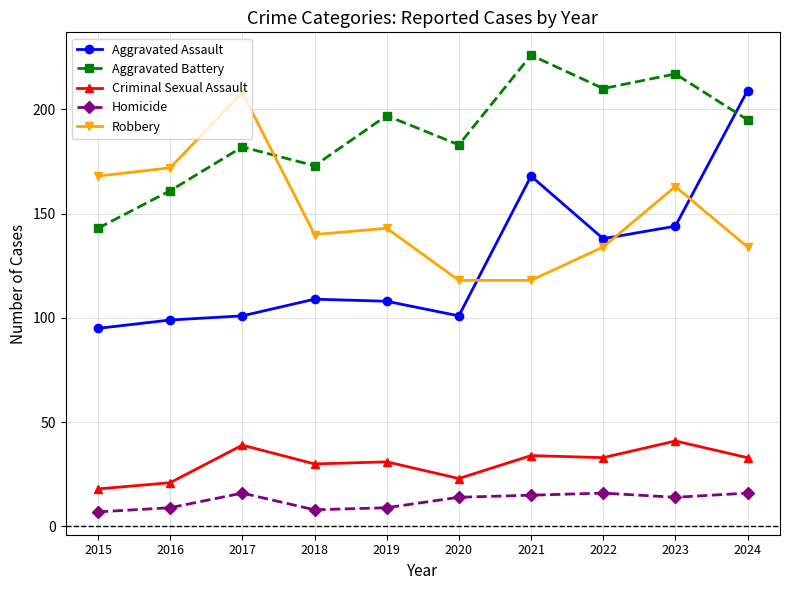

How many data points in Aggravated Battery are less than 195?

5